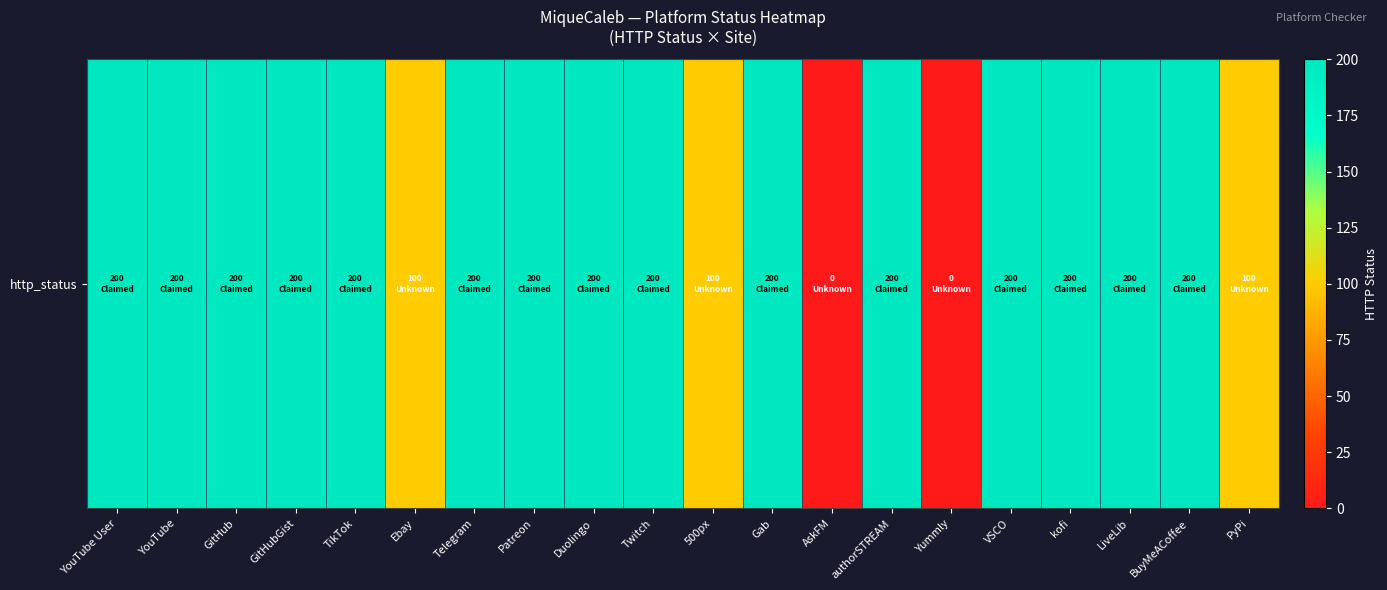

At which label is the value closest to 100?

Ebay